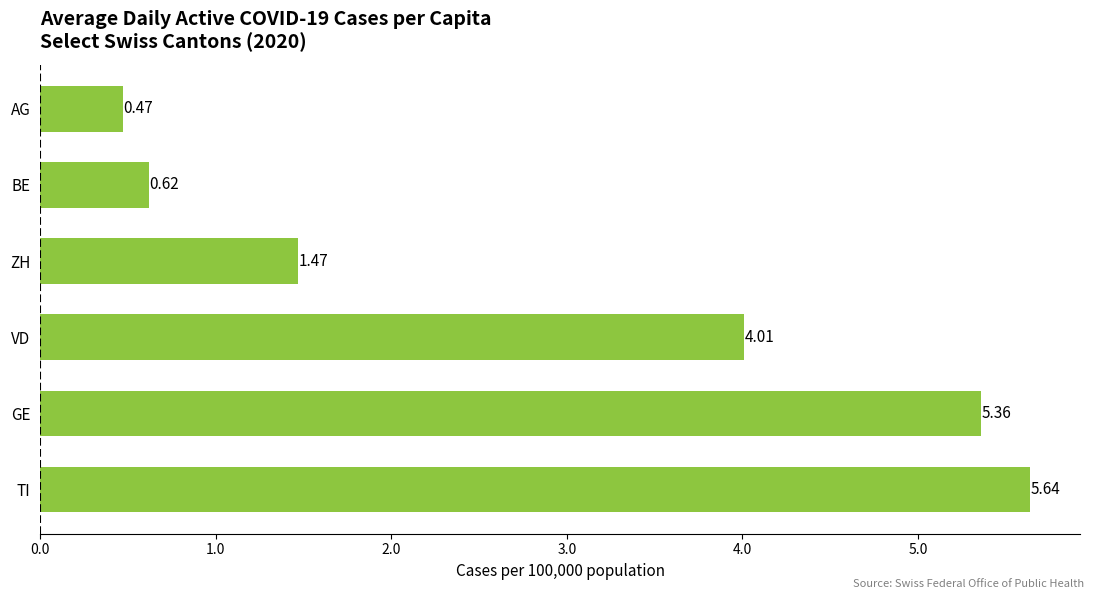

Approximately how many times larger is the value at BE compared to ZH?

0.4